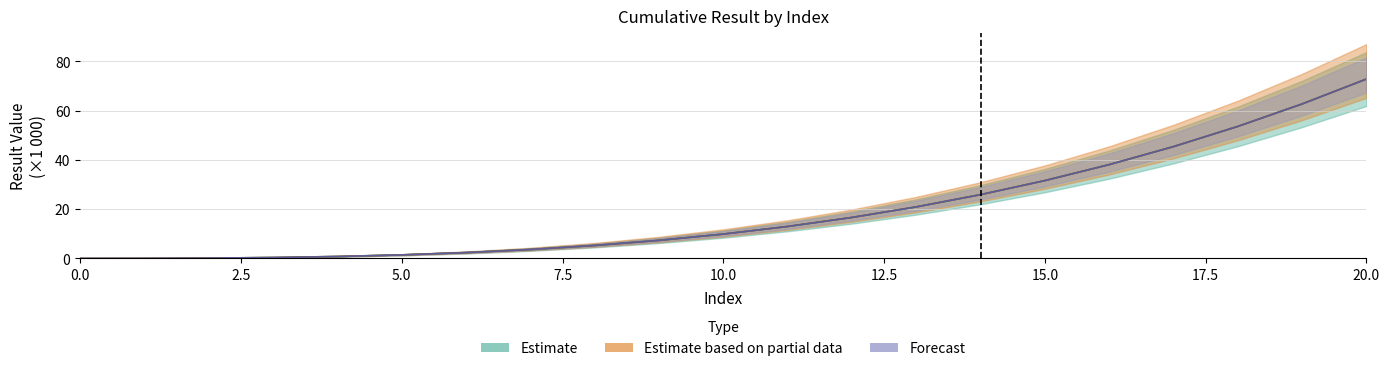

At which label does kahan_result first exceed 9?

10